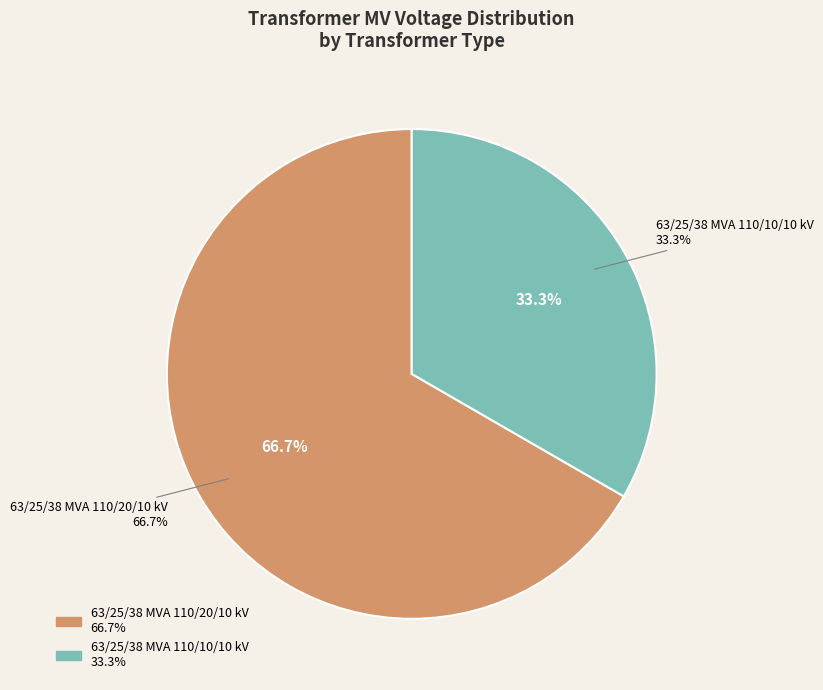

What percentage is NOT represented by 63/25/38 MVA 110/20/10 kV?

33.3%